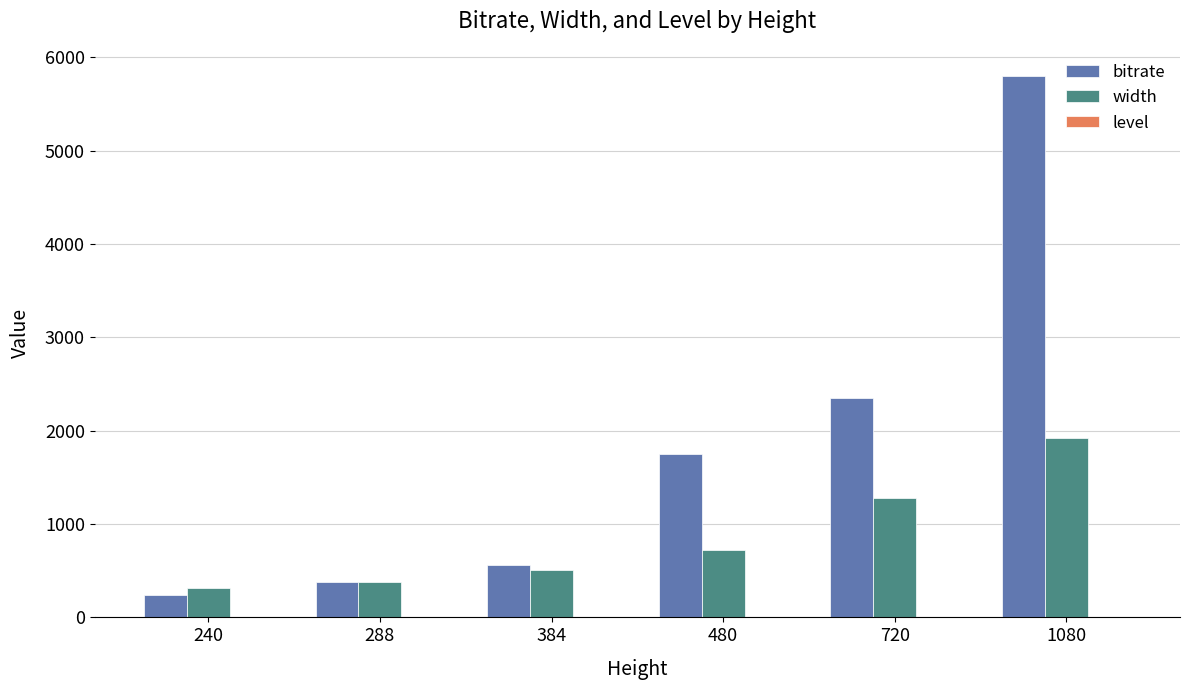

What is the sum of all bitrate values?

11070